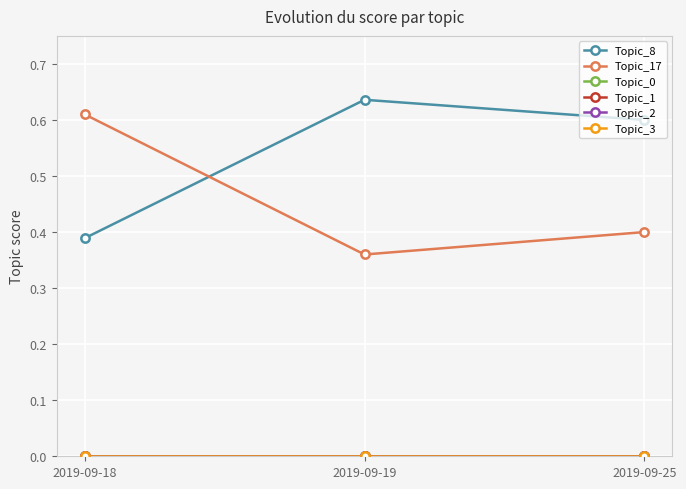

Does the chart have visible grid lines?

Yes